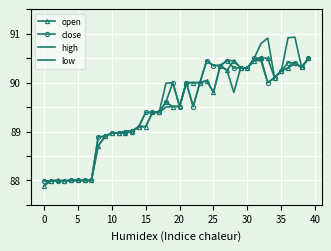

At how many categories does at least one series exceed 88?

32